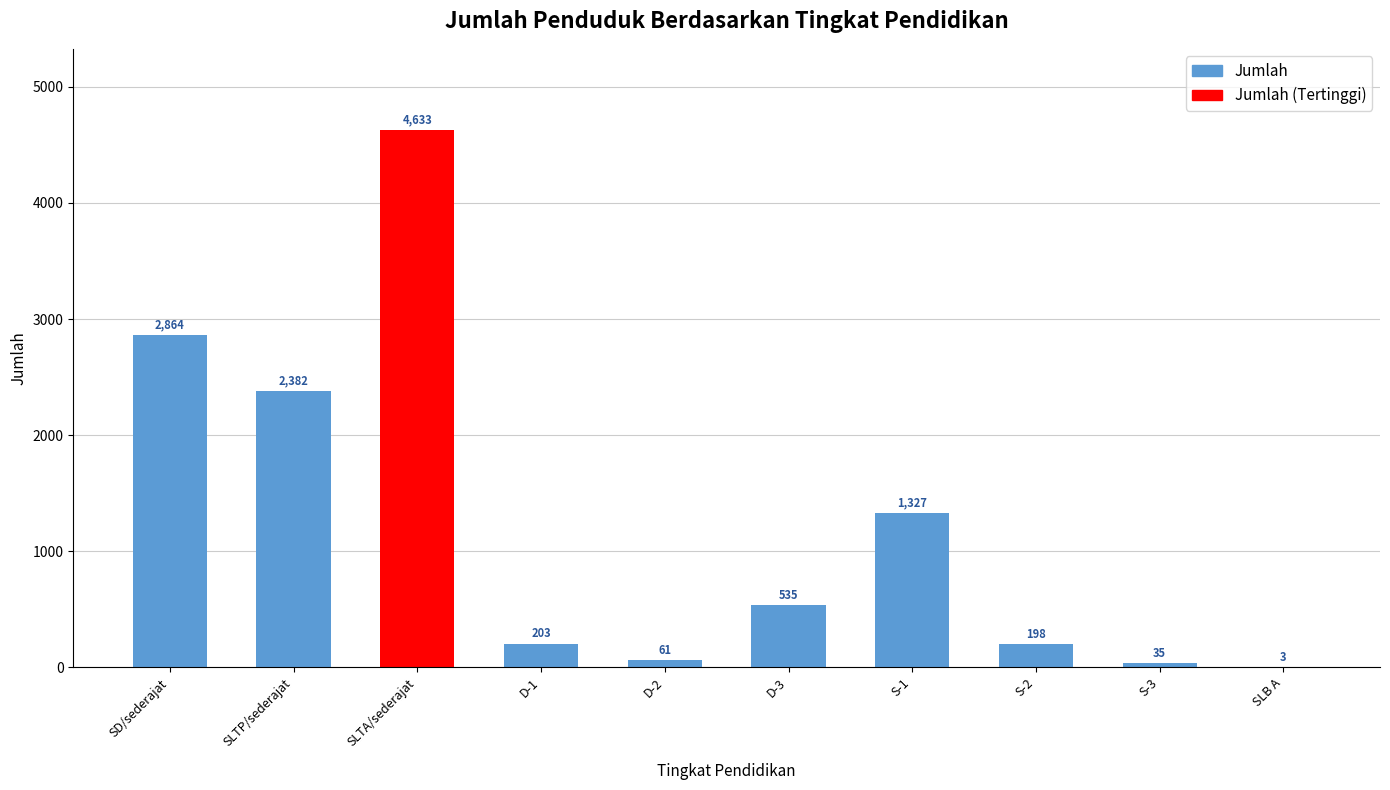

What is the sum of the values at SD/sederajat and SLTA/sederajat?

7497